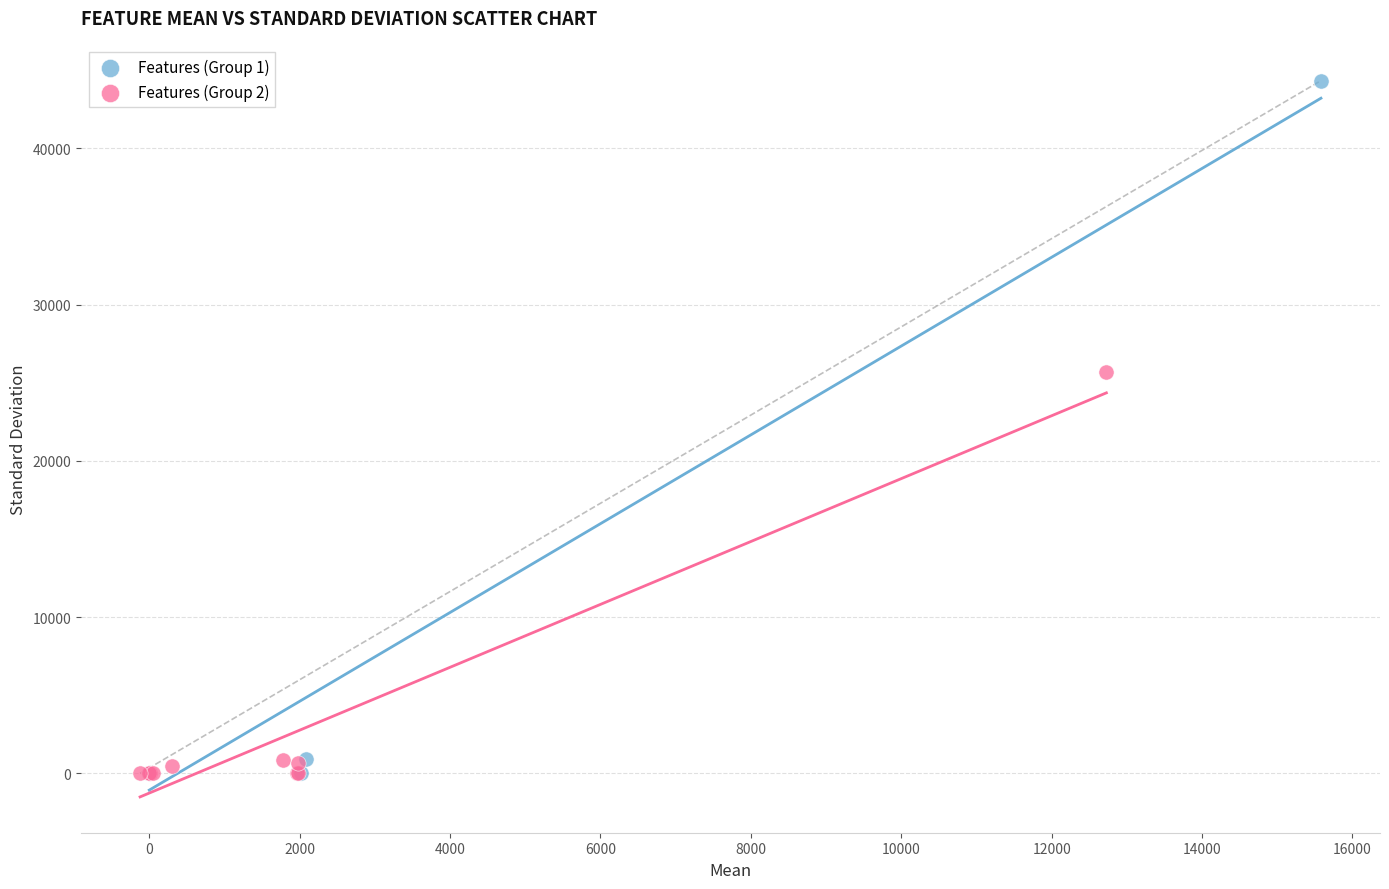

Which series has the widest spread of Y values?

Features (Group 1)